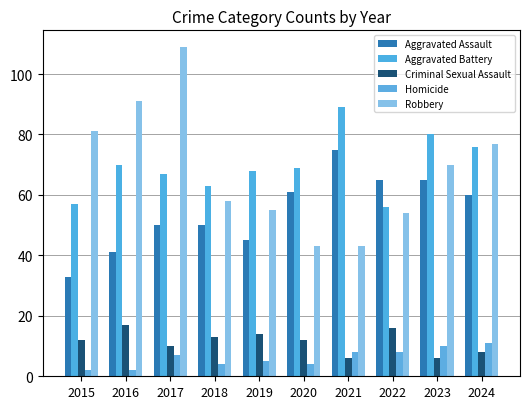

At which label is Homicide closest to 6?

2017